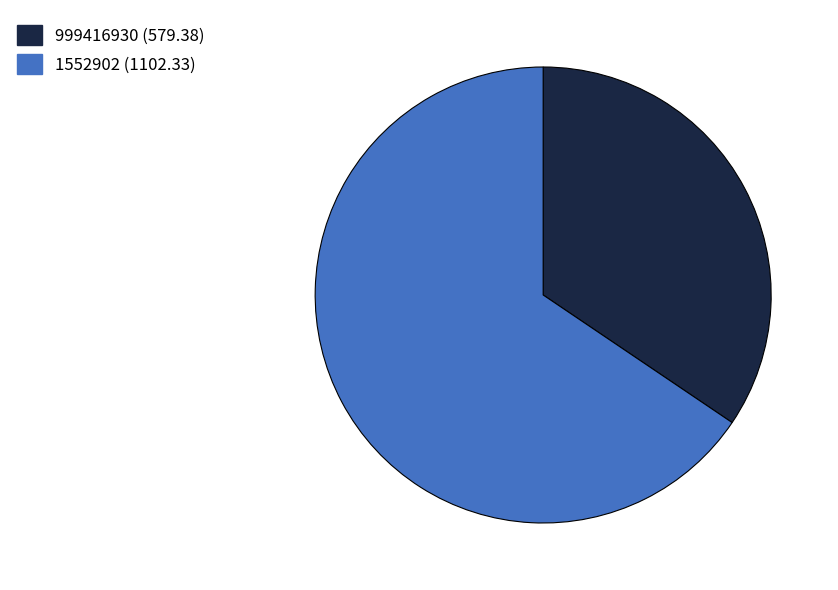

True or false: 999416930 accounts for 48% of the total.

False